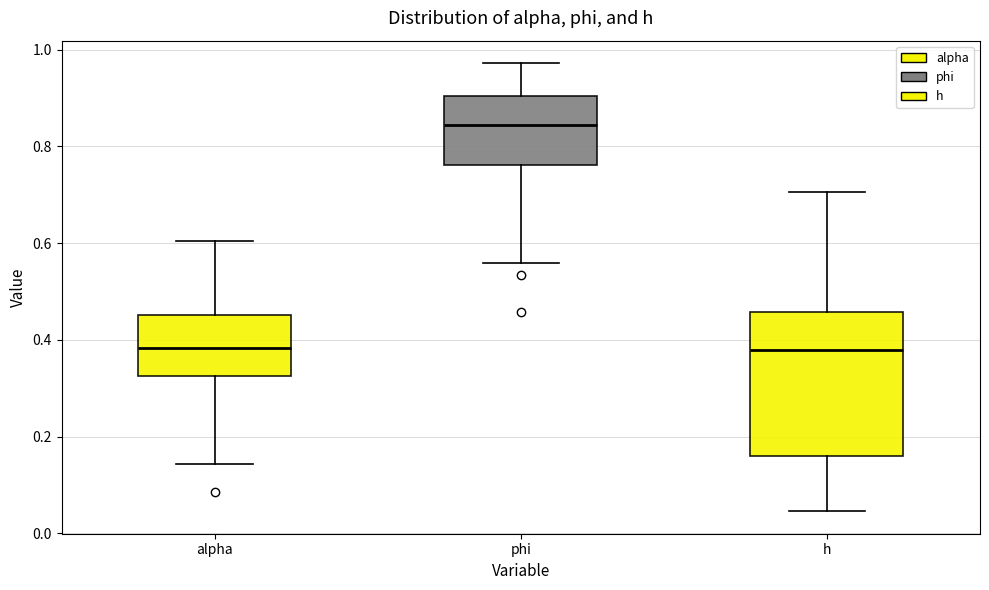

Which box has the highest median line?

phi